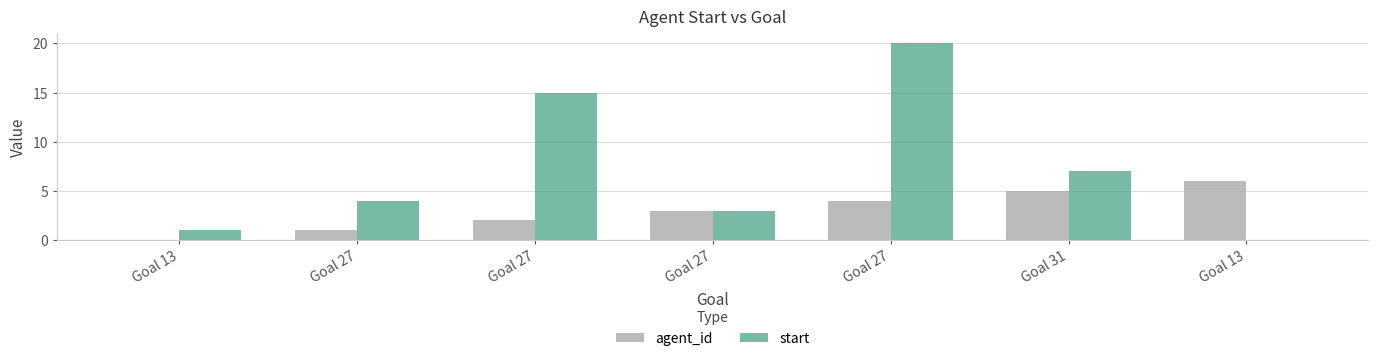

How many groups of bars are there?

7